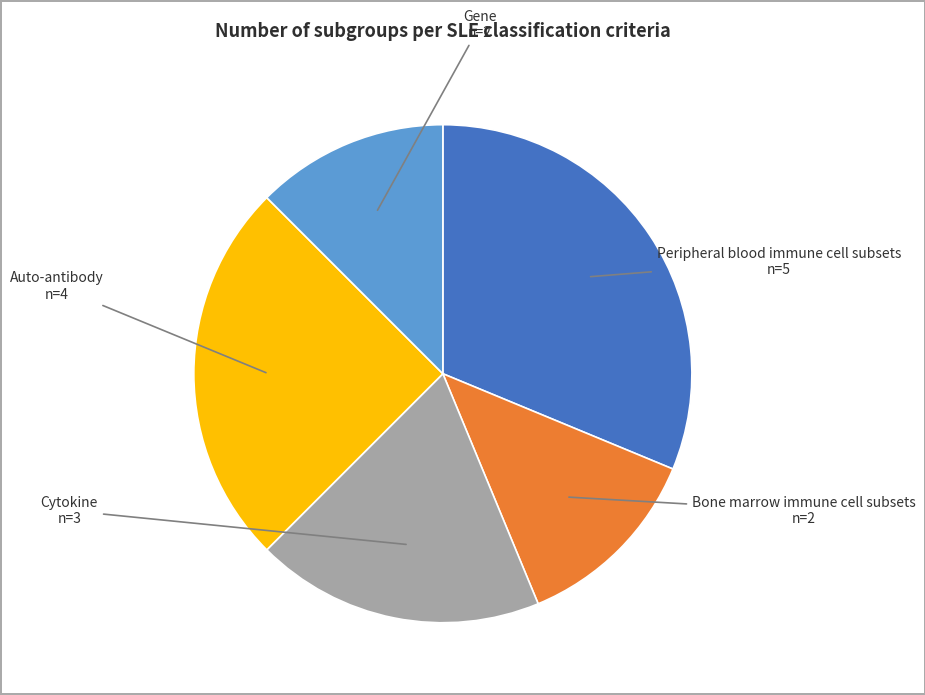

Is there a majority slice in this chart?

No